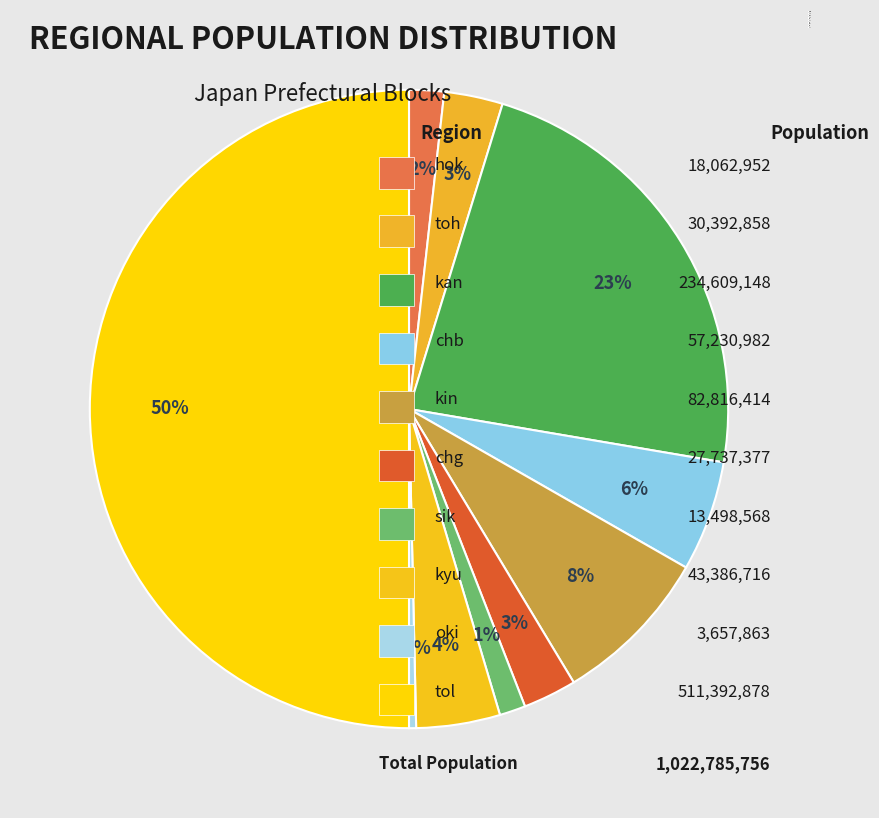

How many segments does this pie chart have?

10